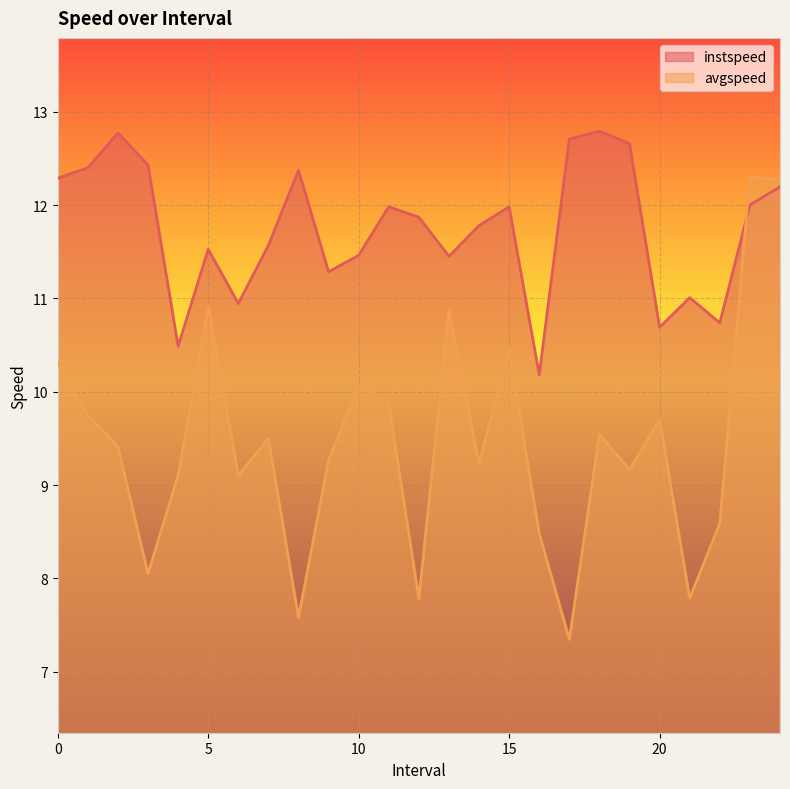

List the series in order of their peak value, lowest first.

avgspeed, instspeed